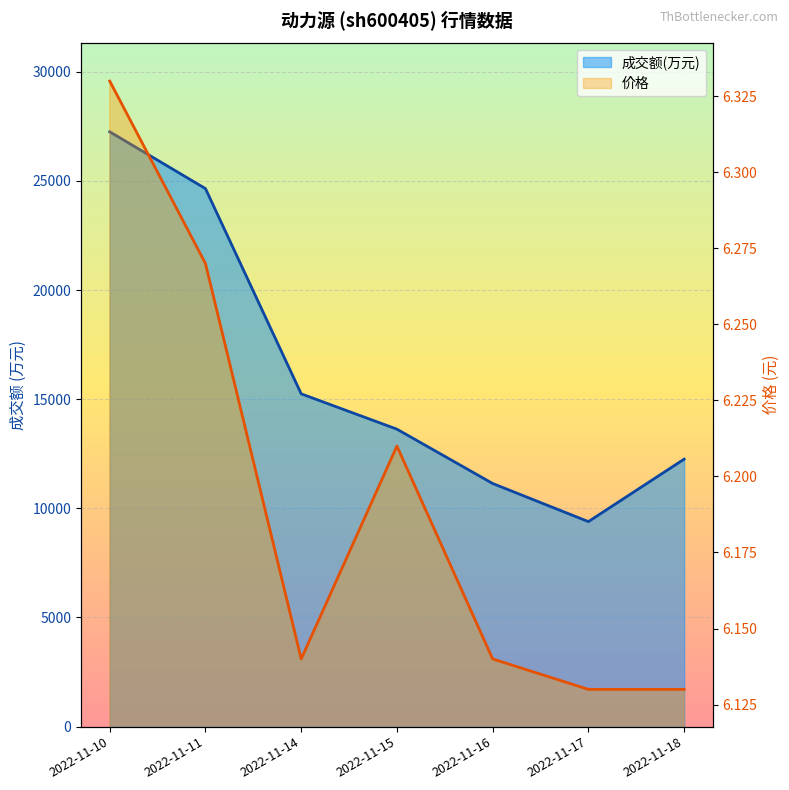

The 成交额(万元) series shows 12254.0 at 2022-11-18. True or false?

True